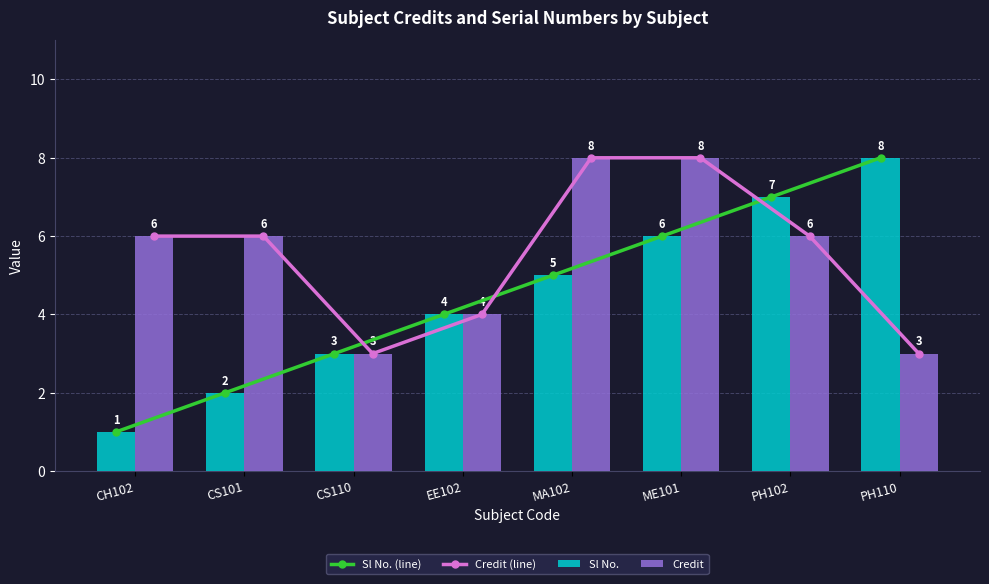

What is the total value across all series at CS110?

12